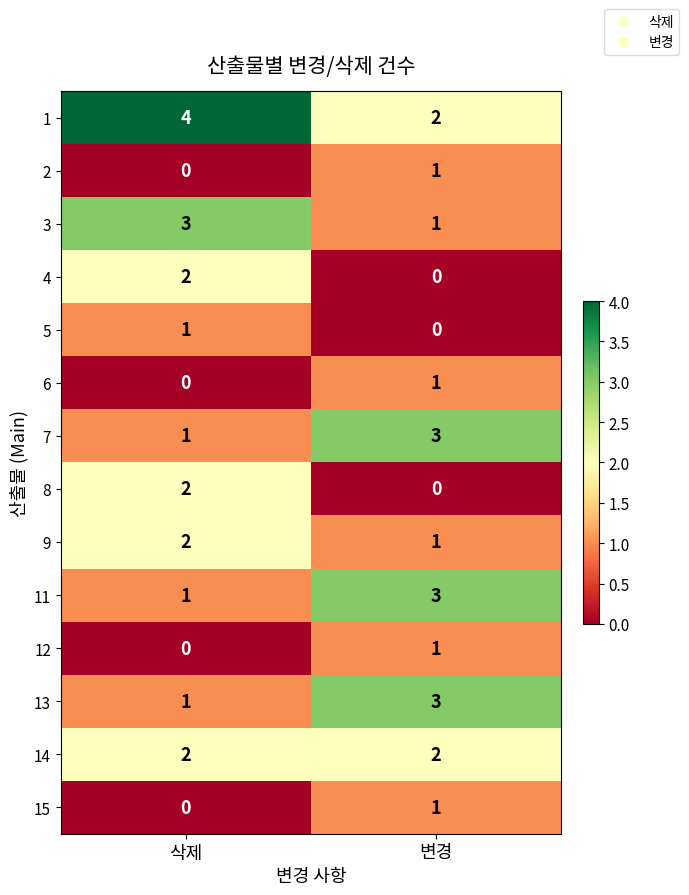

What is the greatest value displayed?

4